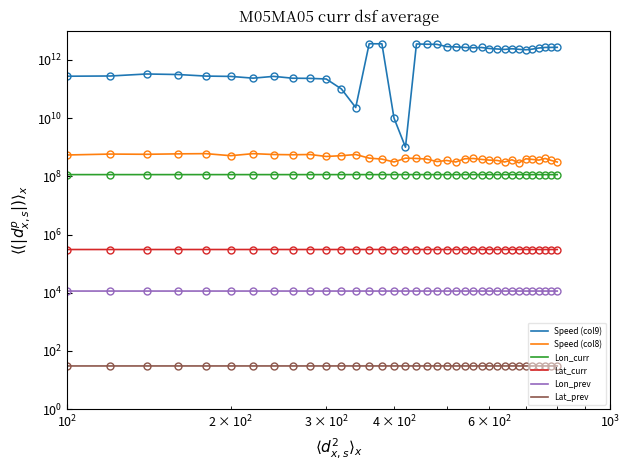

What is the value of the Lat_prev point at the 19th from the left?

30.6